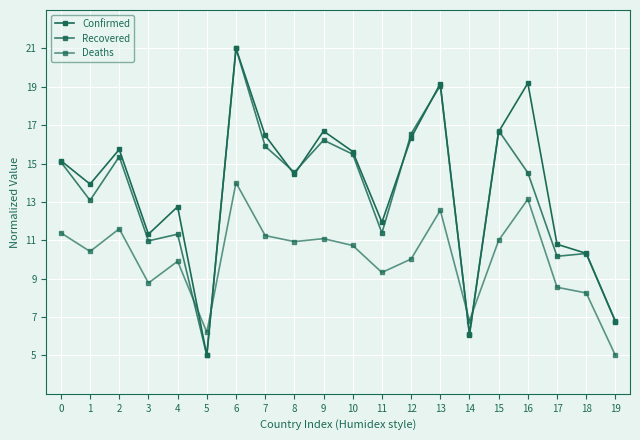

At how many categories does at least one series exceed 16?

7